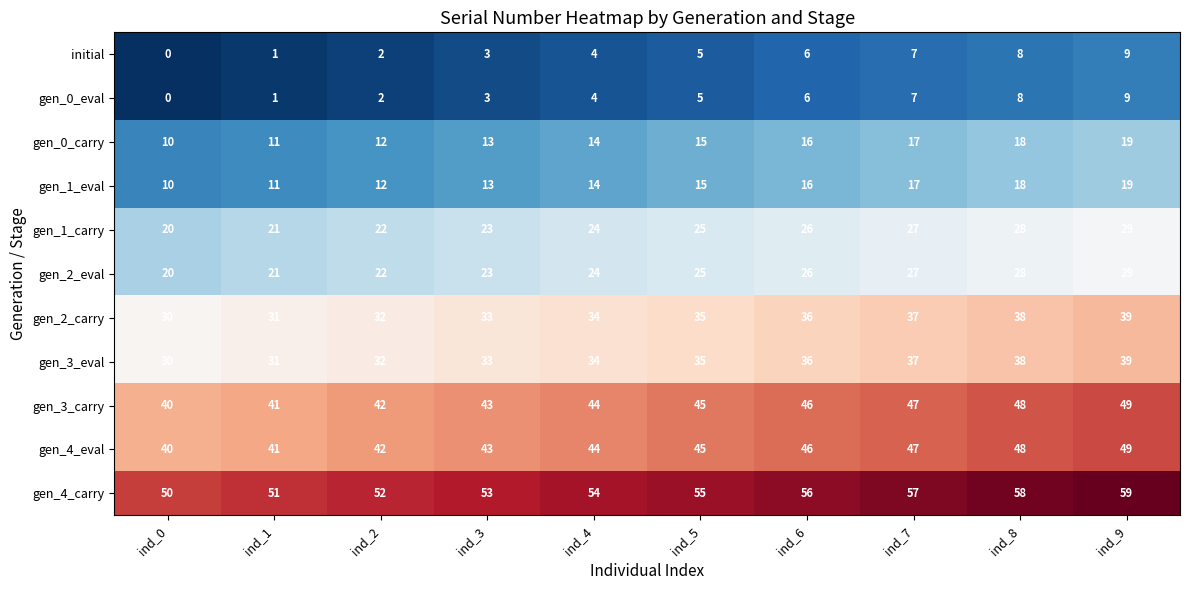

What is the difference between the maximum and minimum values in the gen_1_carry series?

9